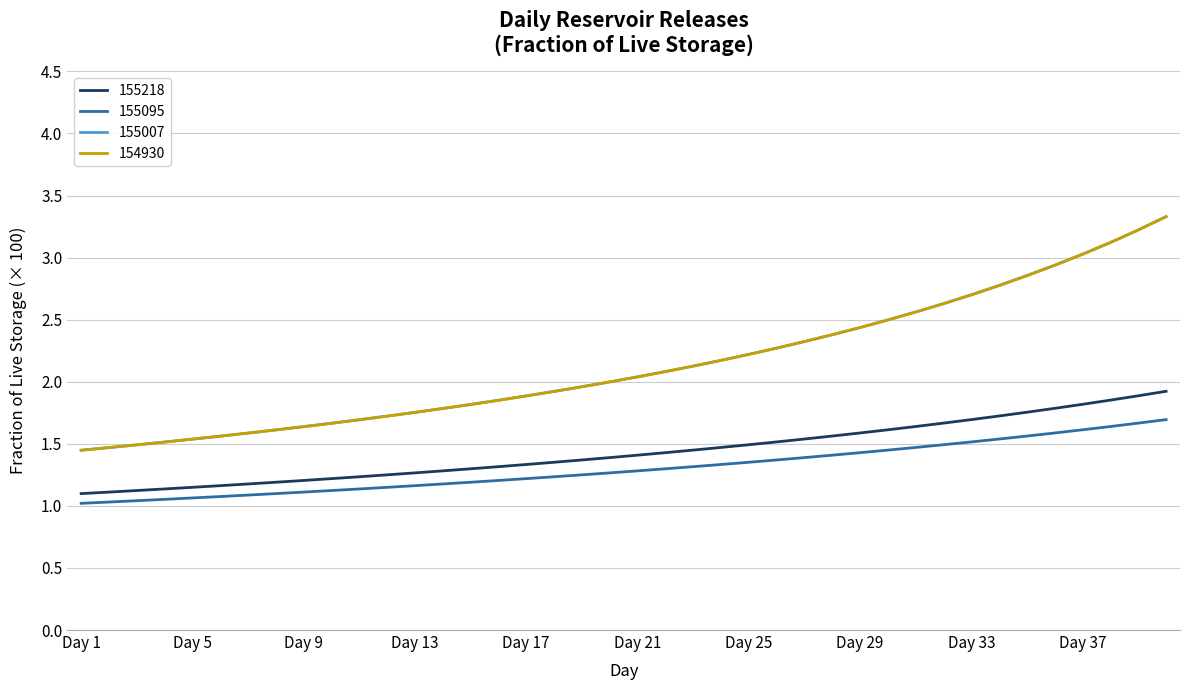

What is the difference between the maximum and second lowest values in the 155095 series?

0.7